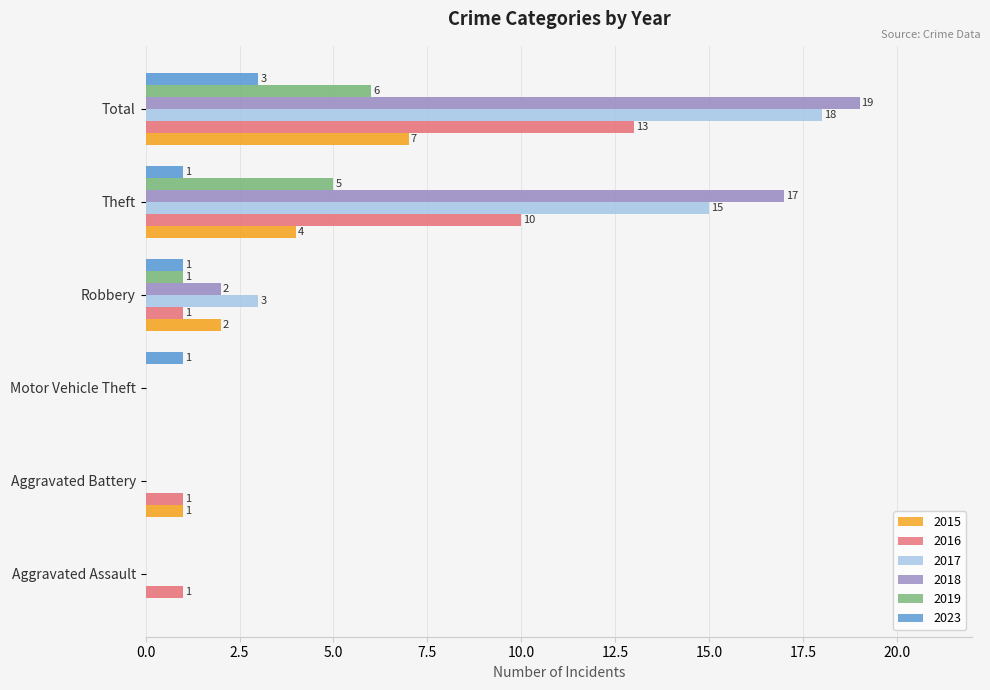

Which category has the highest value in the 2019 series?

Total